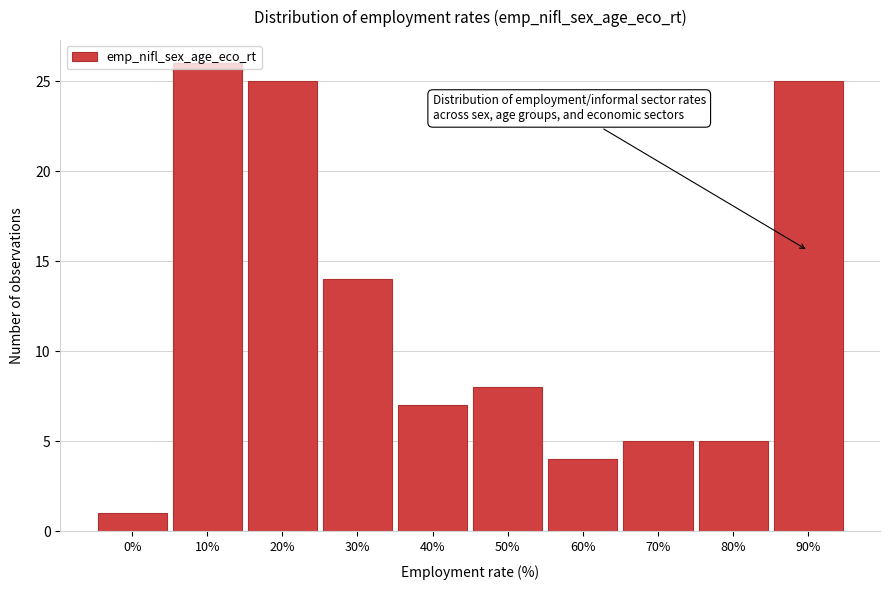

Is it true that the value at 80% is 5?

True